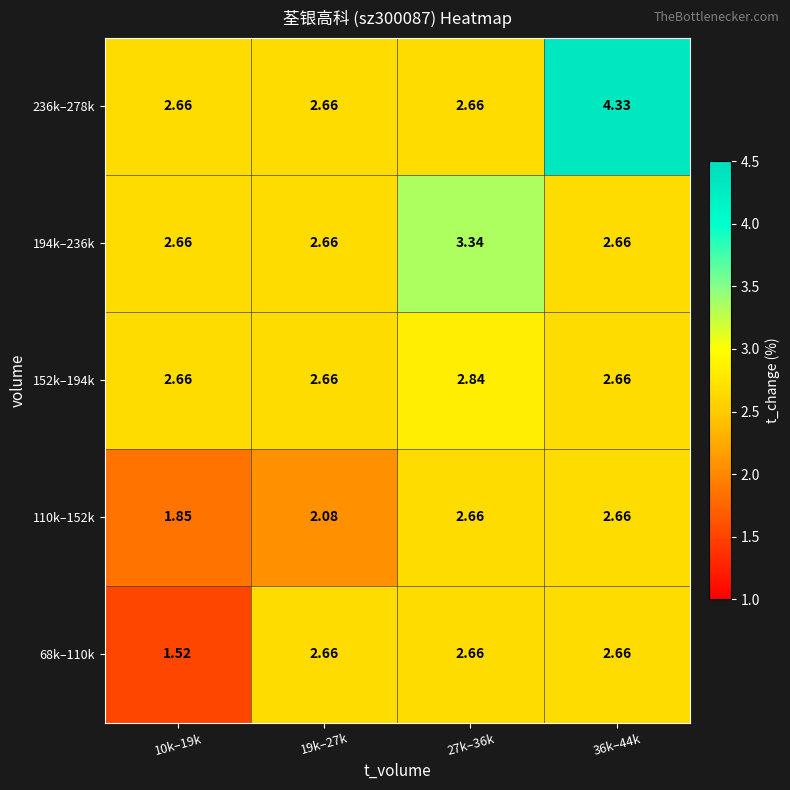

Is the value of 236k–278k at 36k–44k greater than the value of 194k–236k at 36k–44k?

Yes